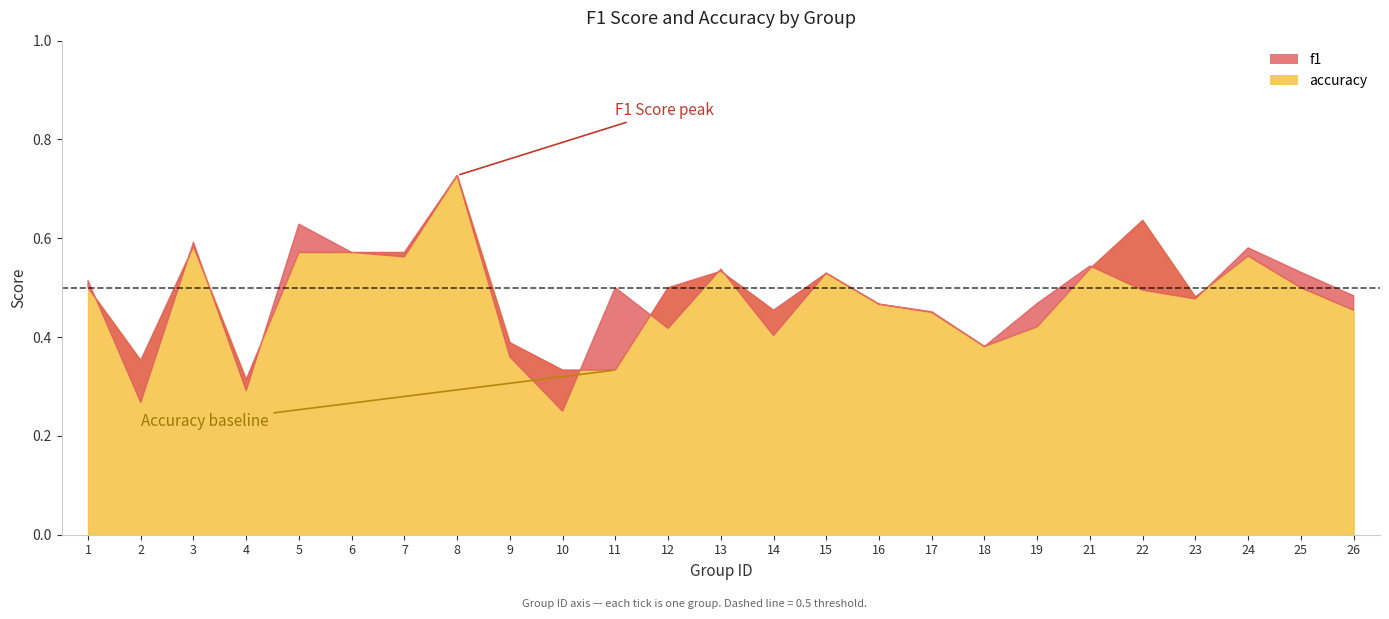

Rank the series by their maximum value, from highest to lowest.

f1, accuracy